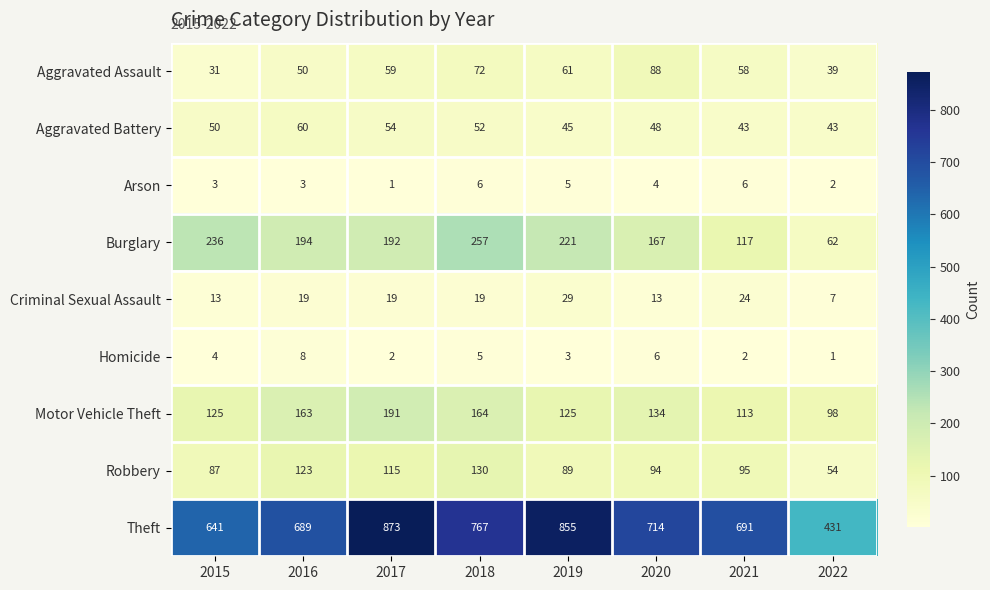

Rank the series by their maximum value, from highest to lowest.

Theft, Burglary, Motor Vehicle Theft, Robbery, Aggravated Assault, Aggravated Battery, Criminal Sexual Assault, Homicide, Arson